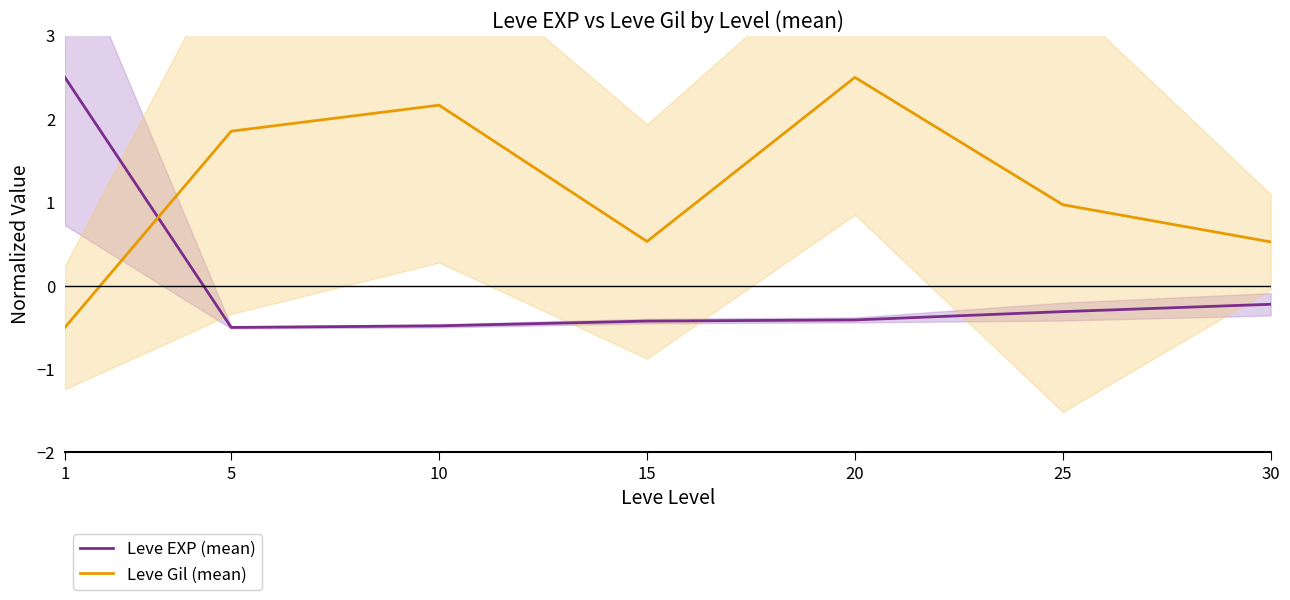

What is the sum of the Leve EXP (mean) values at 20 and 10?

-0.9